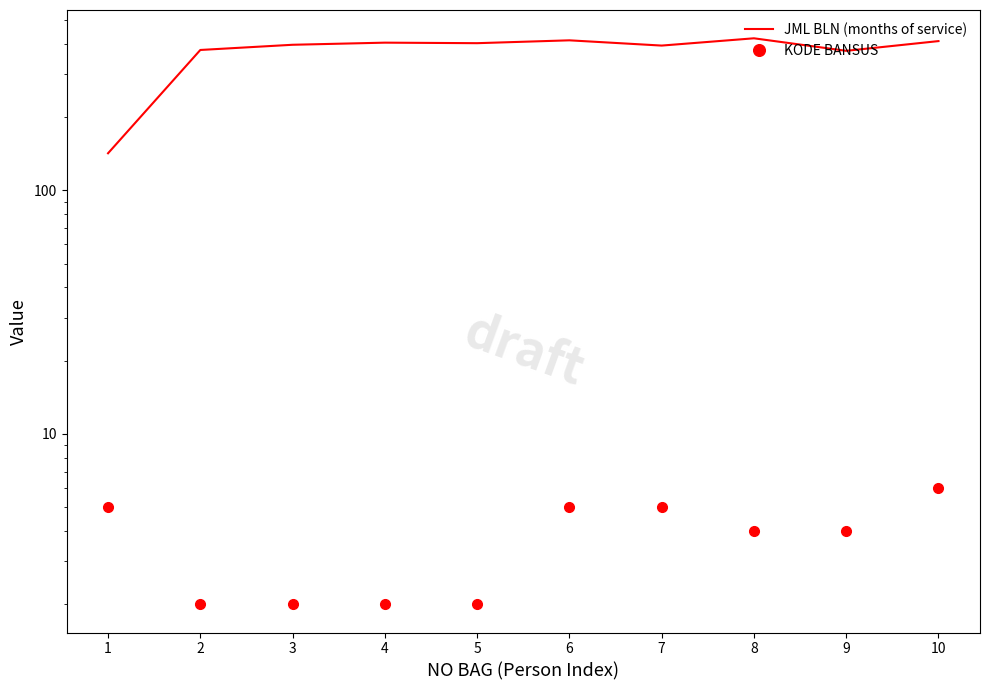

What is the value of the JML BLN (months of service) point at the 6th from the left?

413